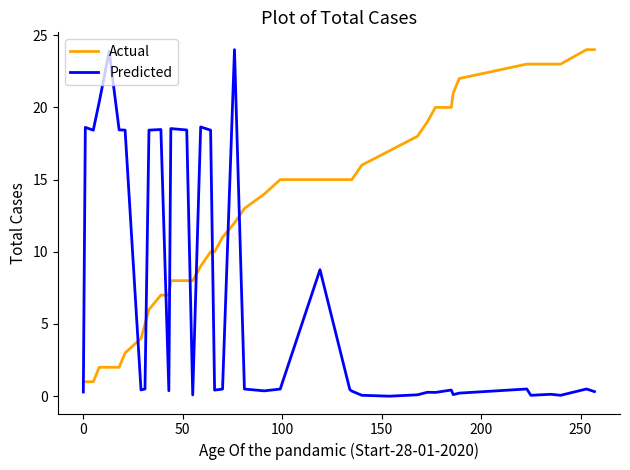

What is the difference between the maximum and minimum values in the Predicted series?

24.0